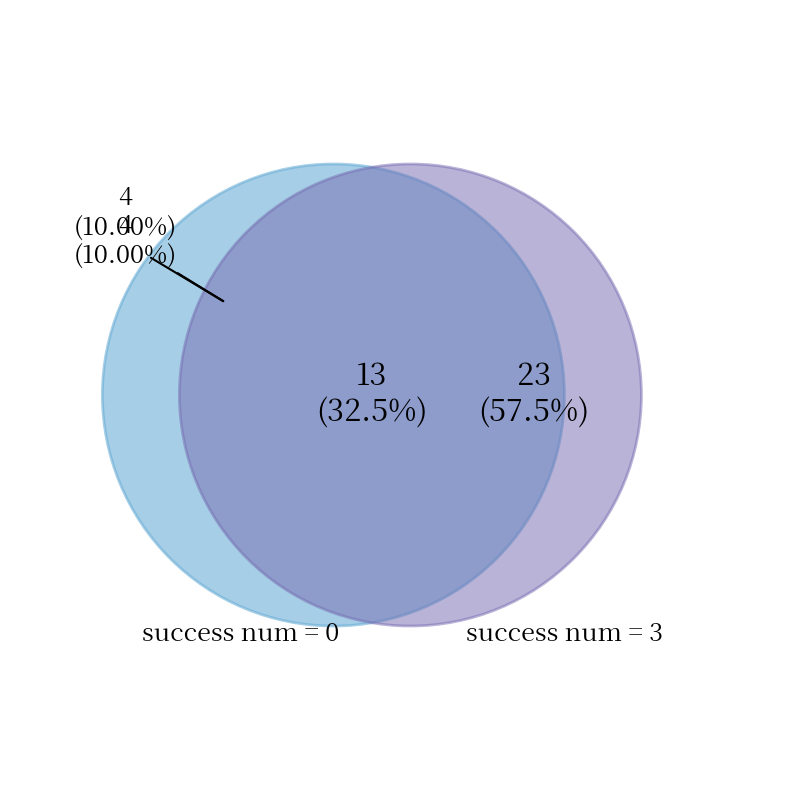

To the nearest percent, what is the average slice percentage?

33%